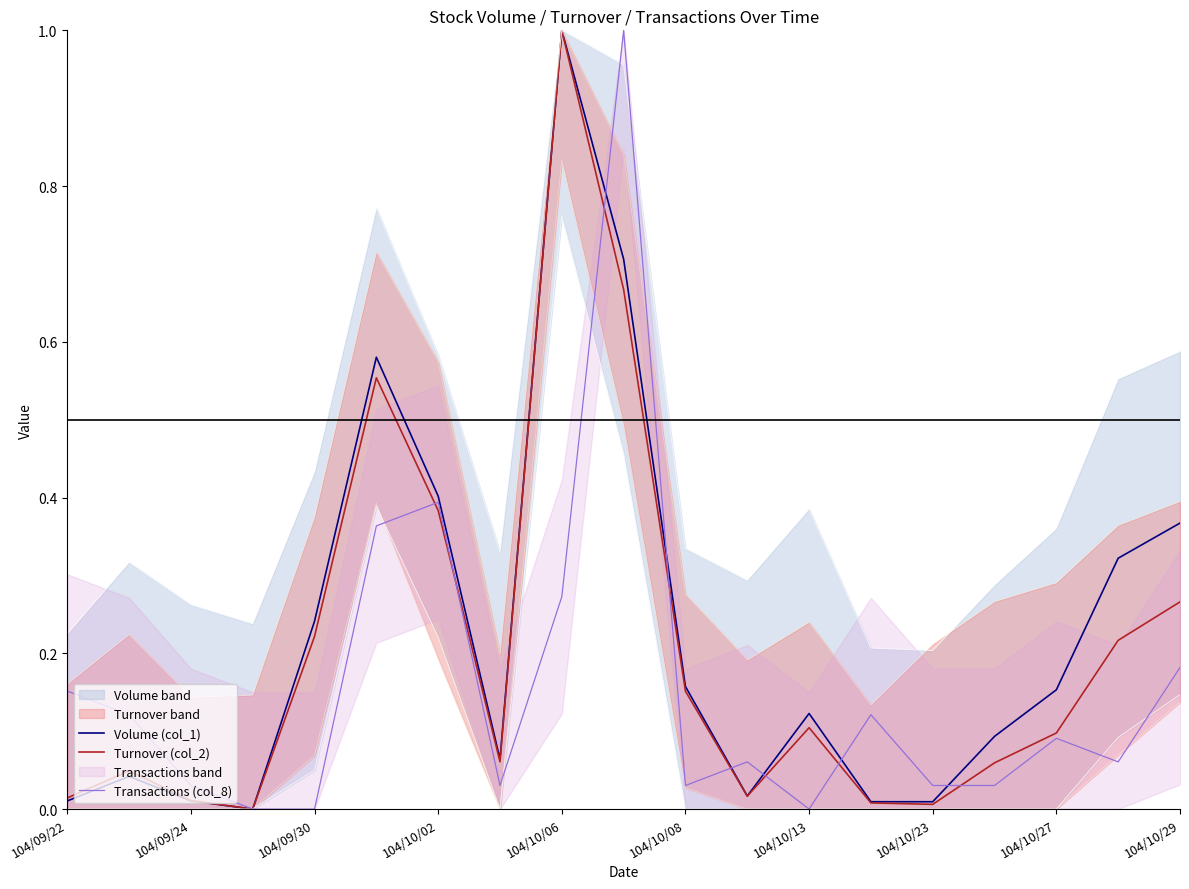

The Turnover (col_2) series shows 0.1 at 104/09/30. True or false?

False